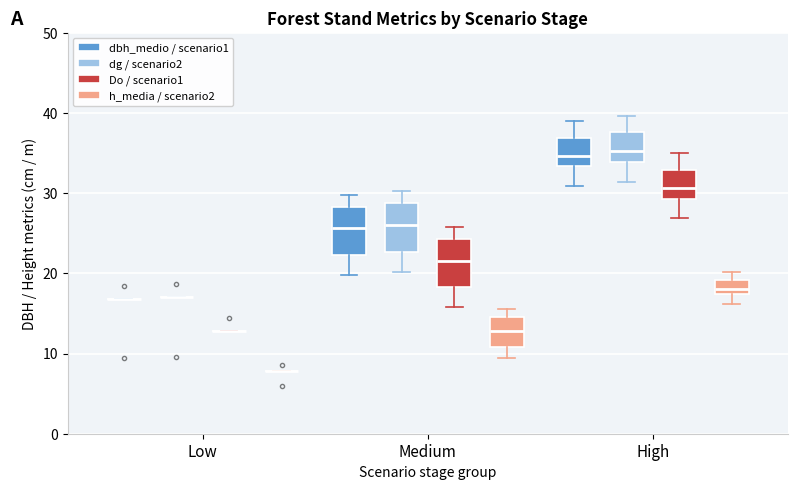

Where does the median line of the box for Medium (dg / scenario2) sit on the y-axis? The values are not printed on the chart, so give them approximately, as read against the axis.

26